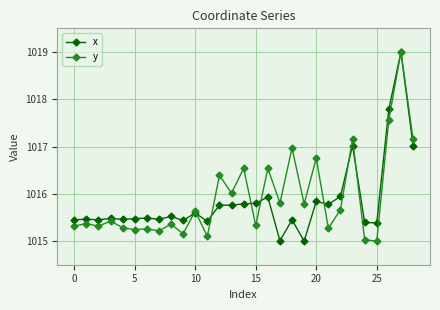

What is the value of the y point at the 7th from the left?

1015.3